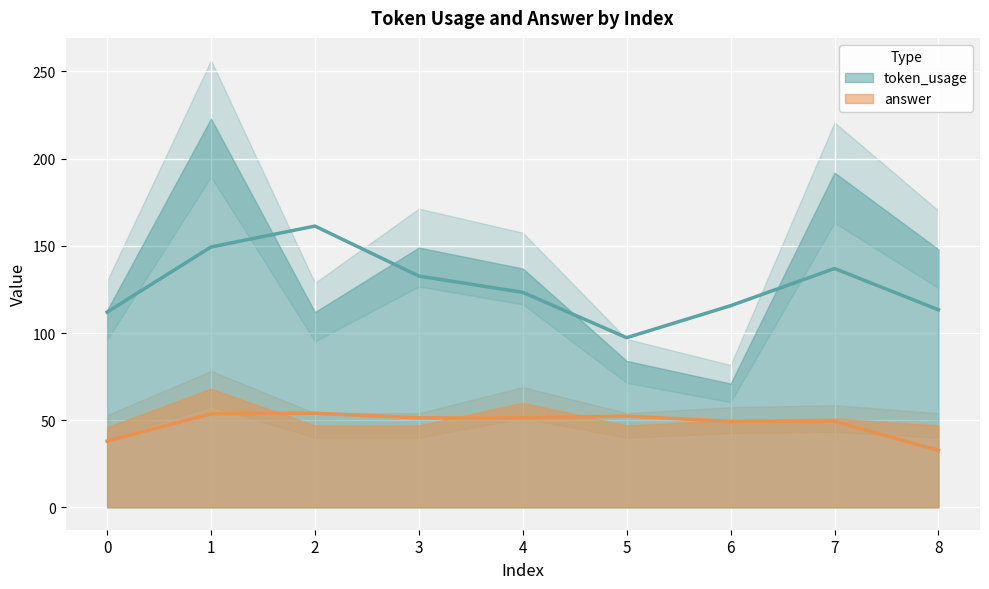

True or false: answer and token_usage cross at least once.

False